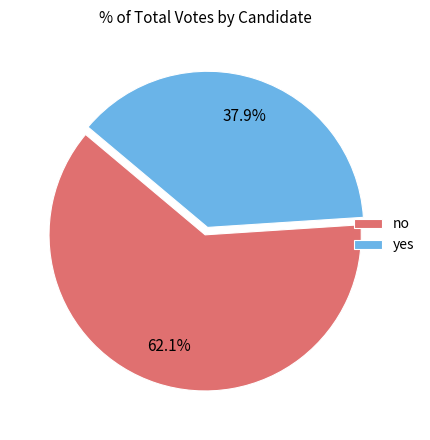

Rank the categories by value from lowest to highest.

yes, no